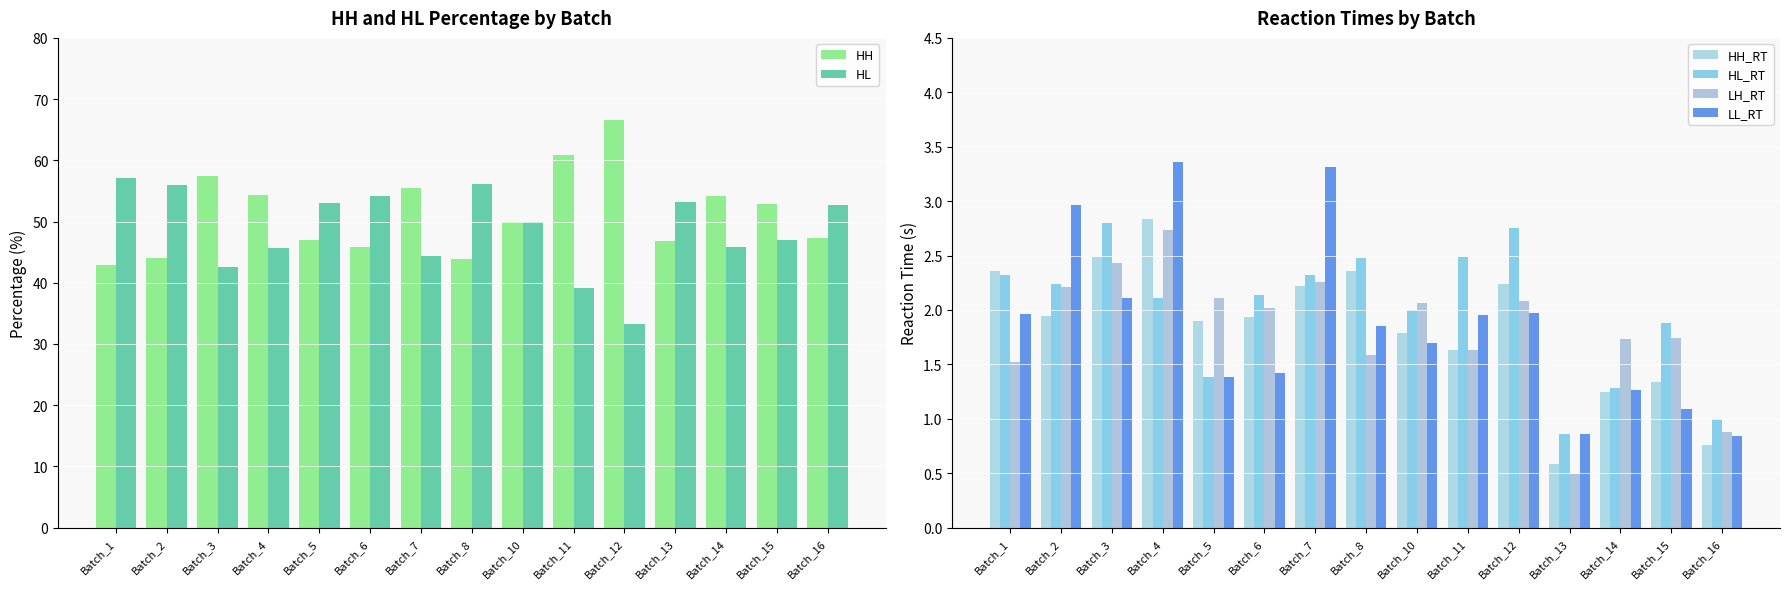

At which label does HH first exceed 50?

Batch_3